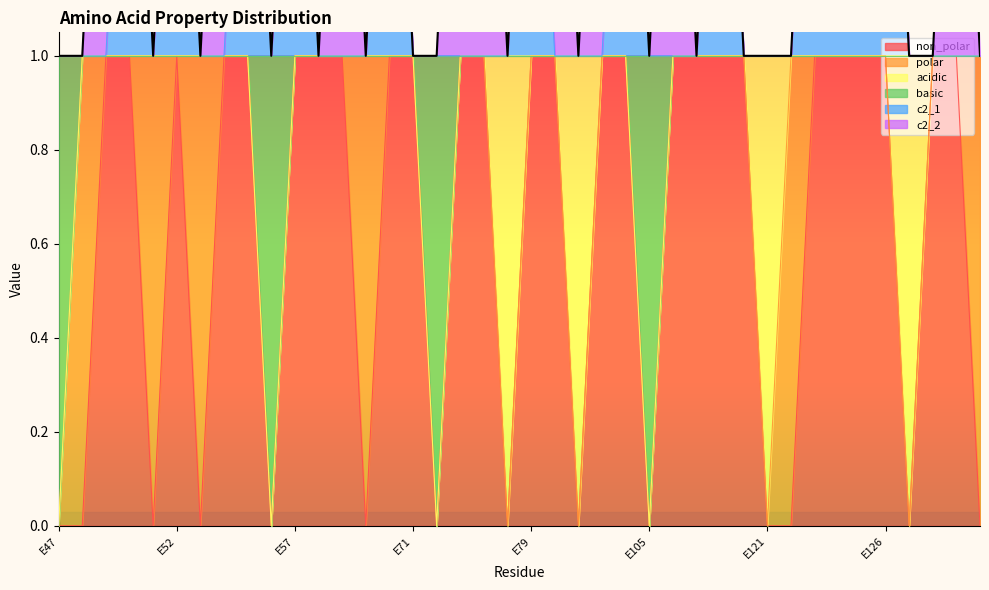

Where is the first local minimum for c2_1?

E51